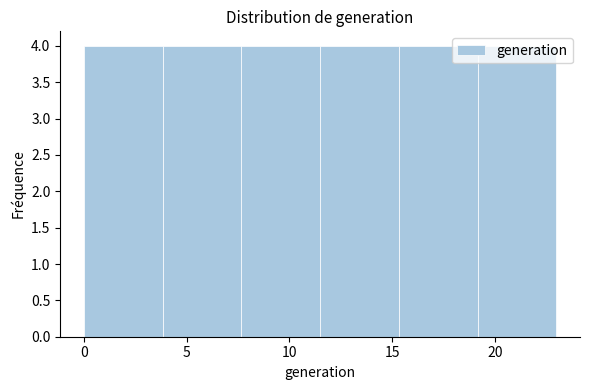

How tall is the bar that spans 7.5 to 11.5 on the x-axis? Neither the bar edges nor the heights are printed on the chart, so give them approximately, as read against the axes.

4